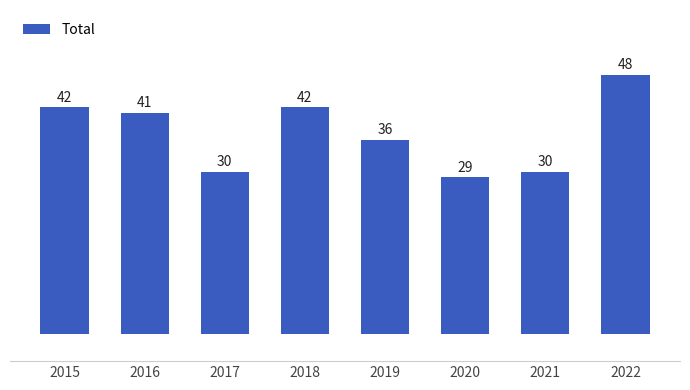

What is the difference between the second highest and minimum values?

13